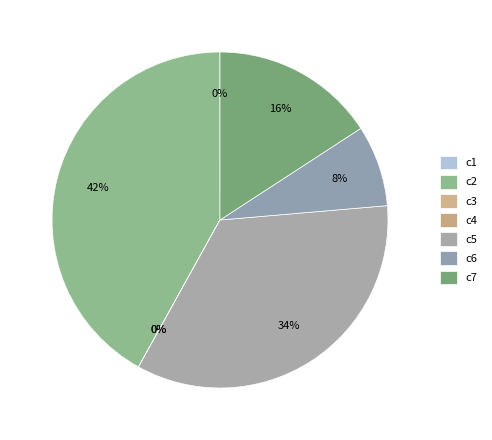

Is there any slice that represents more than half of the pie?

No